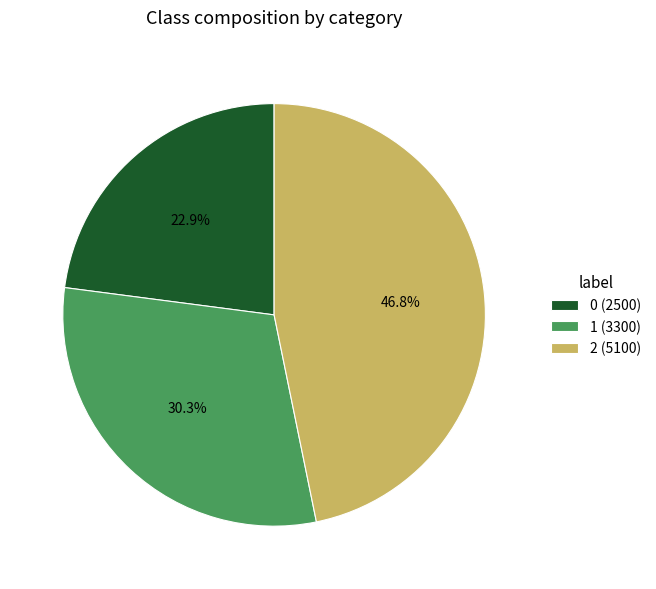

To the nearest percent, what is the difference between the largest and smallest slice percentages?

24%